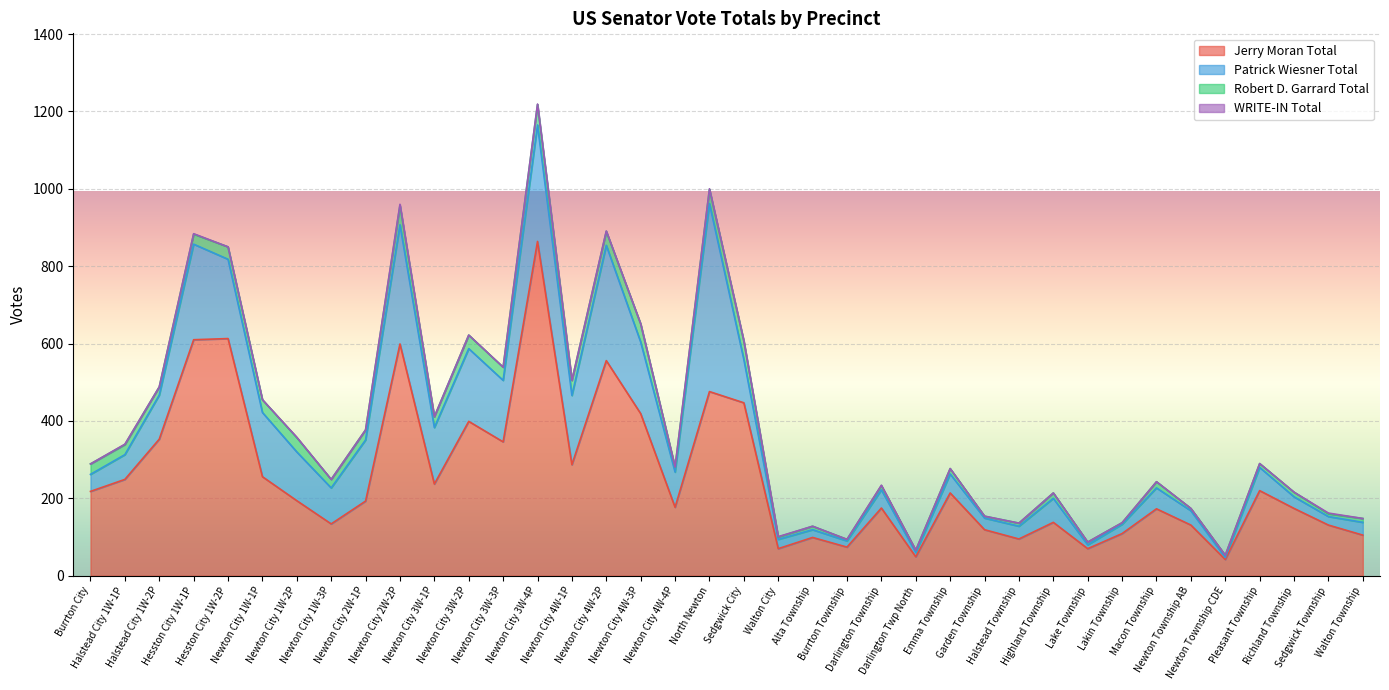

Between Newton City 3W-4P and Newton City 1W-3P, which is larger?

Newton City 3W-4P